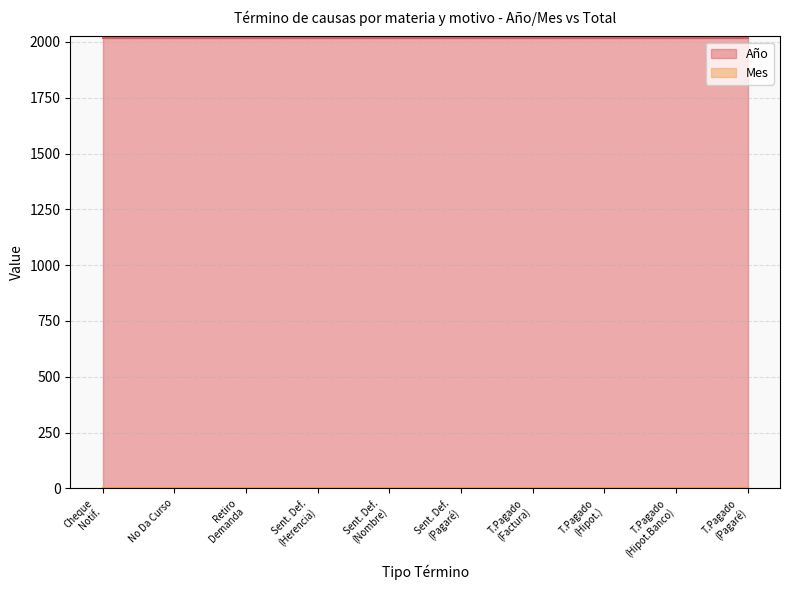

How many distinct data groups are displayed?

2